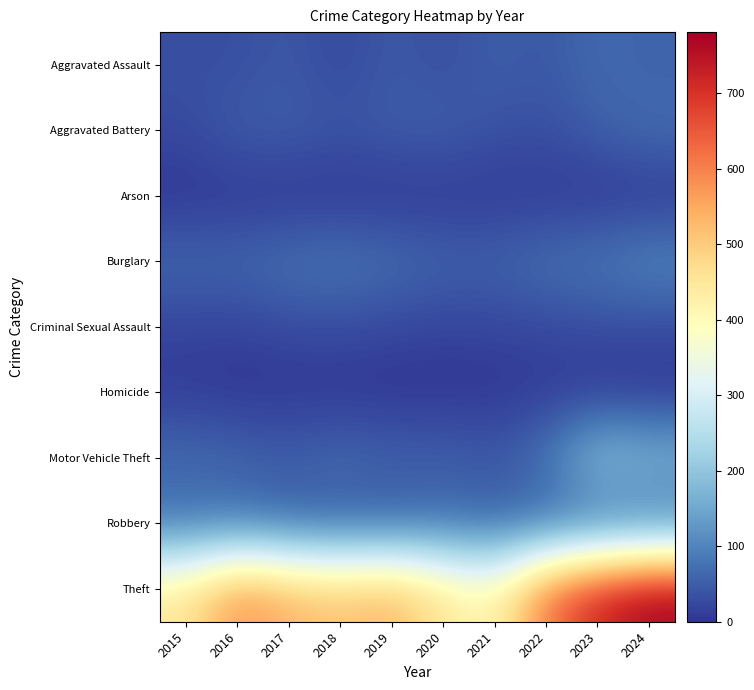

What is the total value across all series at 2017?

846